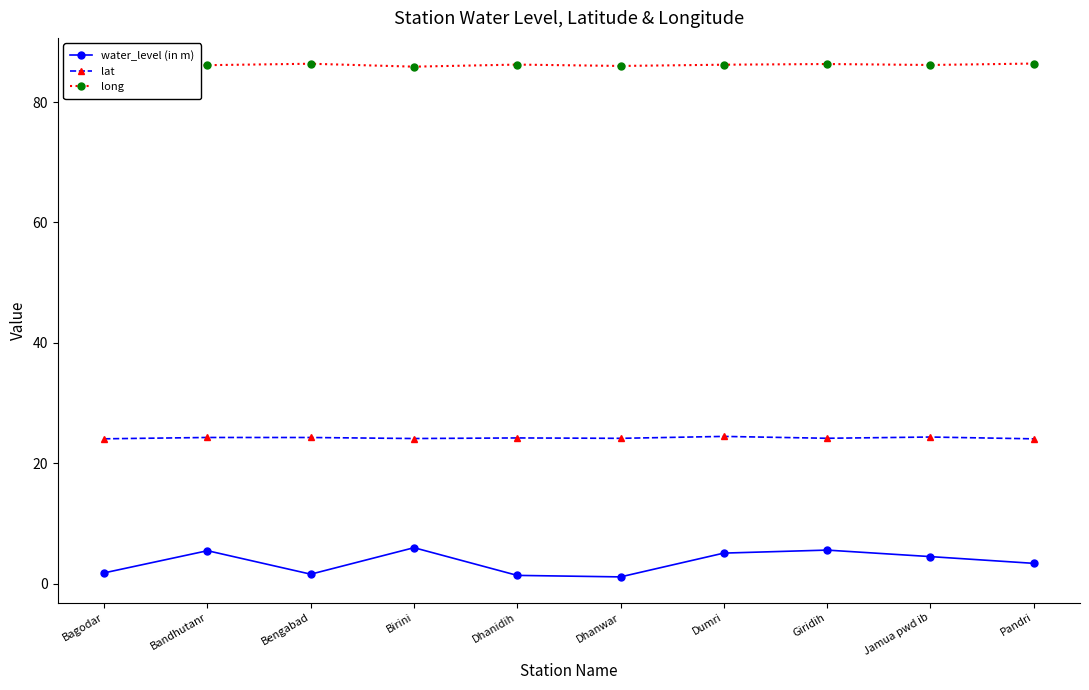

In long, how many points are higher than both neighbors (excluding endpoints)?

3